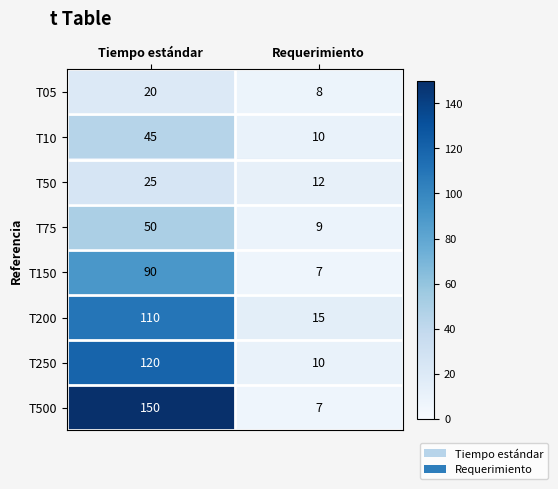

What is the total value across all series at Tiempo estándar?

610